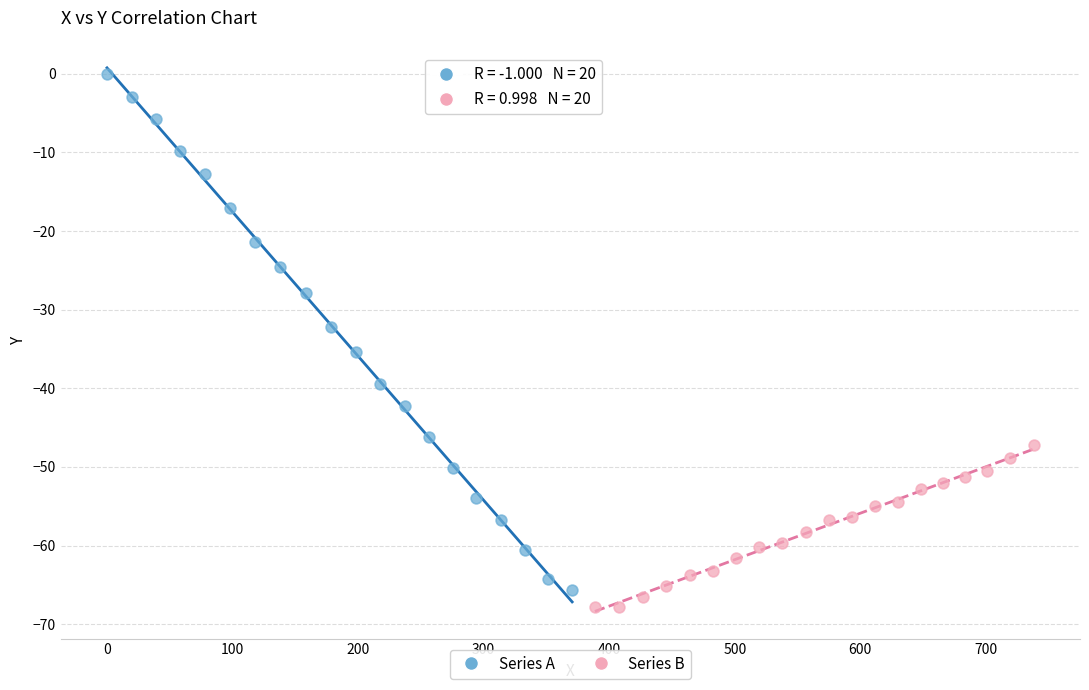

Which series contains the highest Y value?

Series A